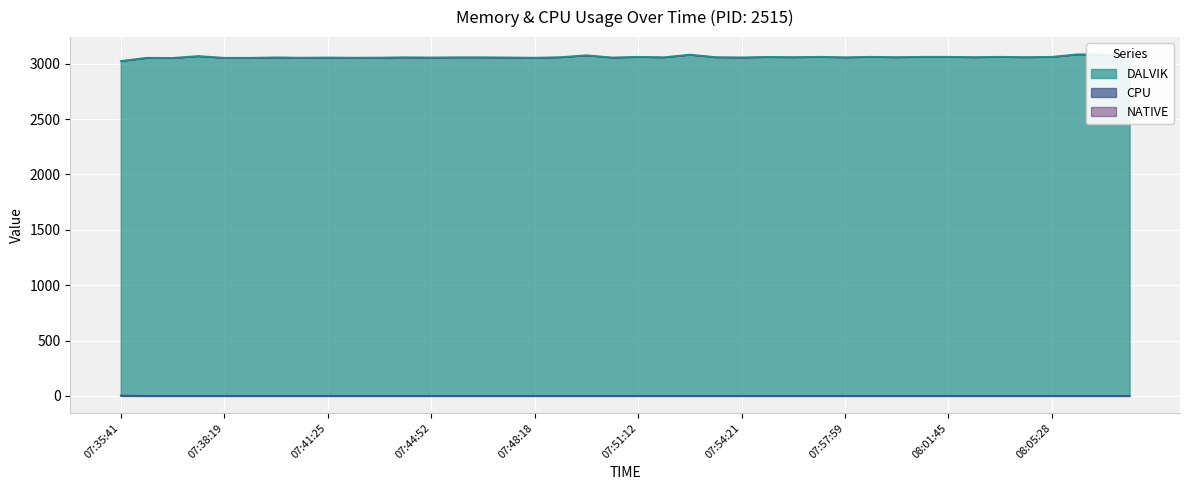

True or false: DALVIK and CPU cross at least once.

False